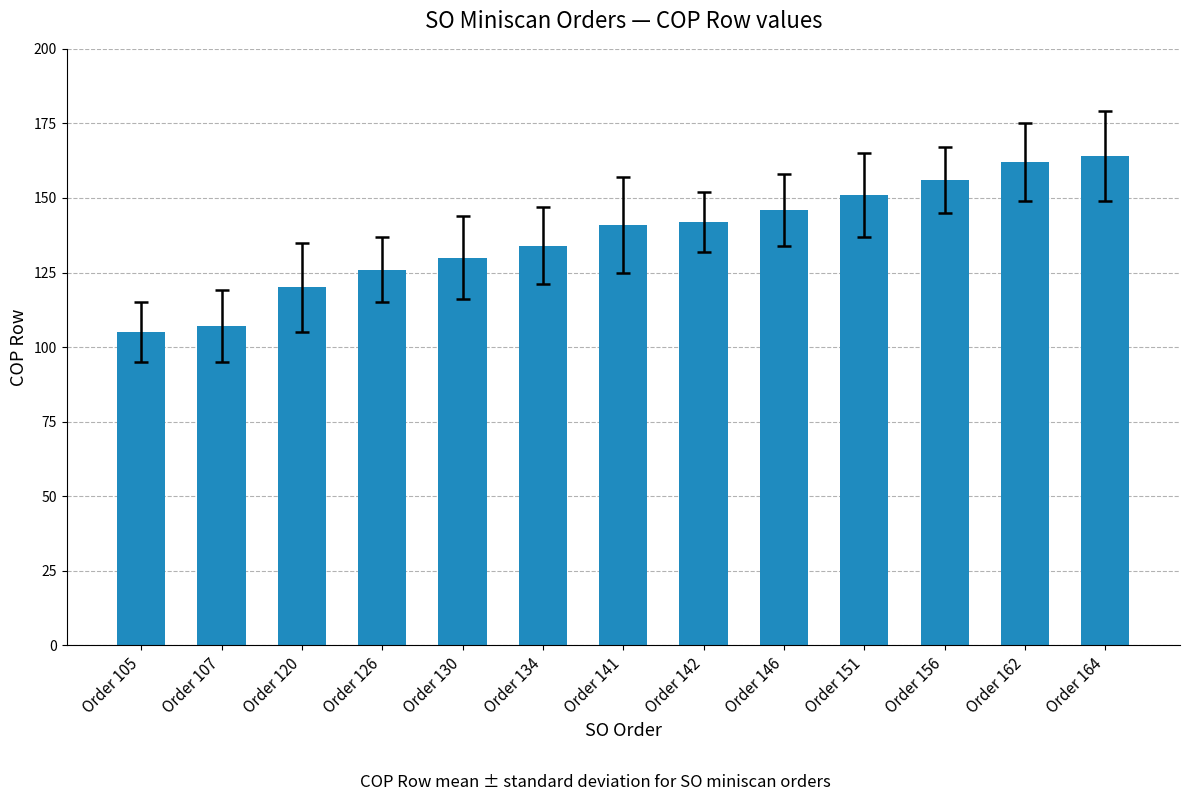

Which category has the highest value across all series?

Order 164